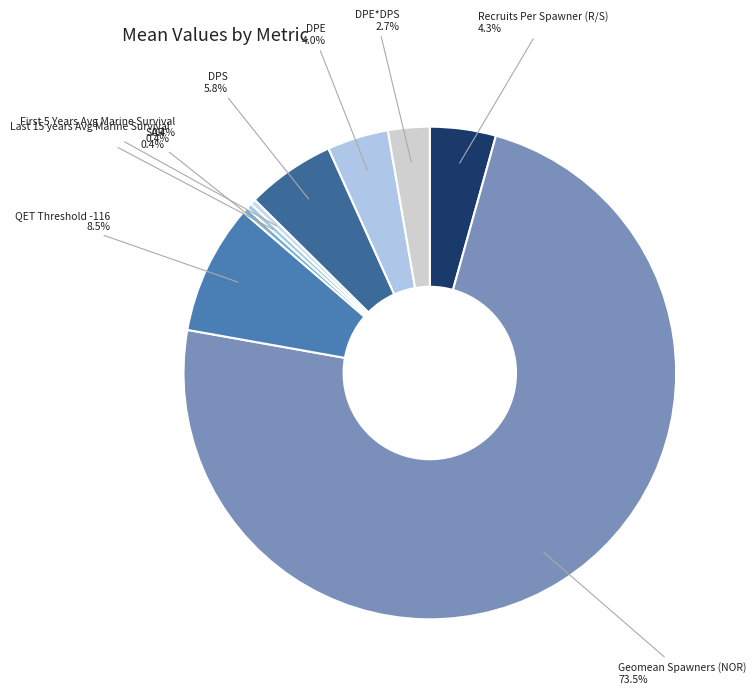

Which slice is the largest?

Geomean Spawners (NOR) 73.5%